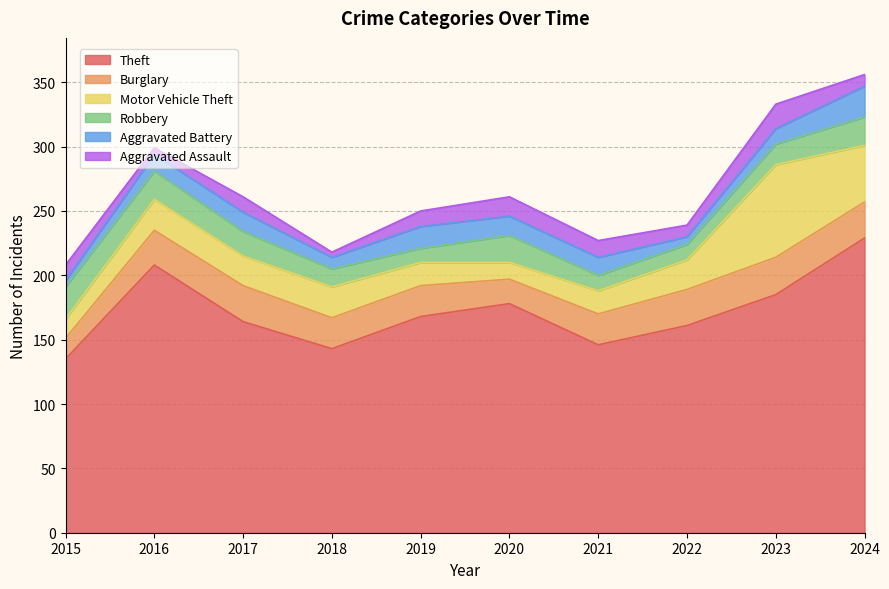

Is it true that Aggravated Assault equals 12 at 2019?

True